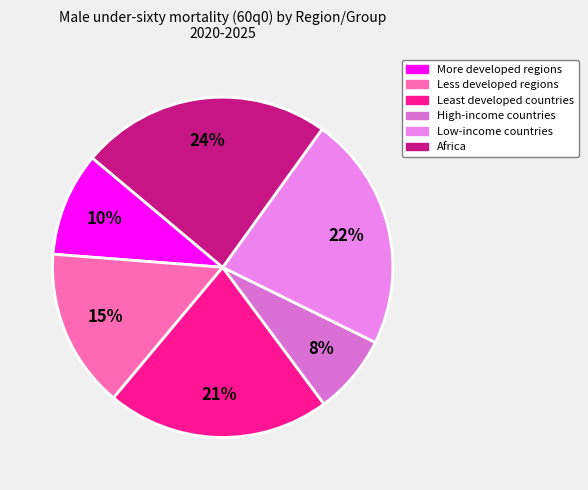

To the nearest percent, what percentage of the pie is Least developed countries?

21%